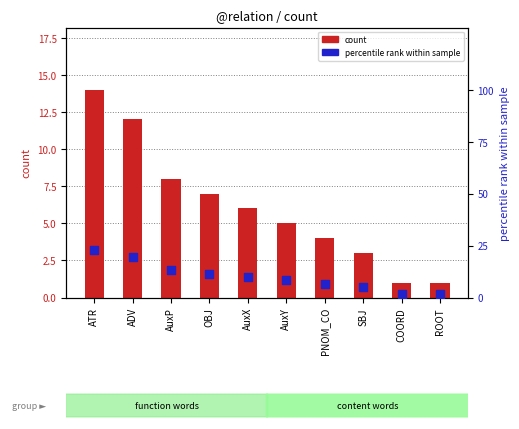

Which series has the largest total across all categories?

percentile rank within sample